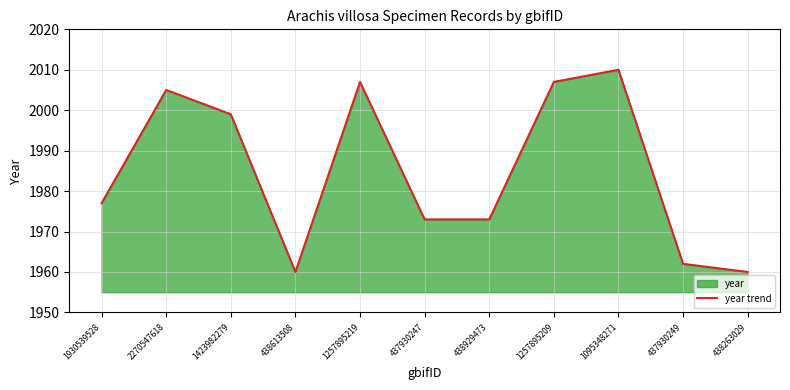

List the labels in order of value, largest first.

1095348271, 1257895219, 1257895209, 2270547618, 1423982279, 1930539528, 437930247, 438929473, 437930249, 438613508, 438263029